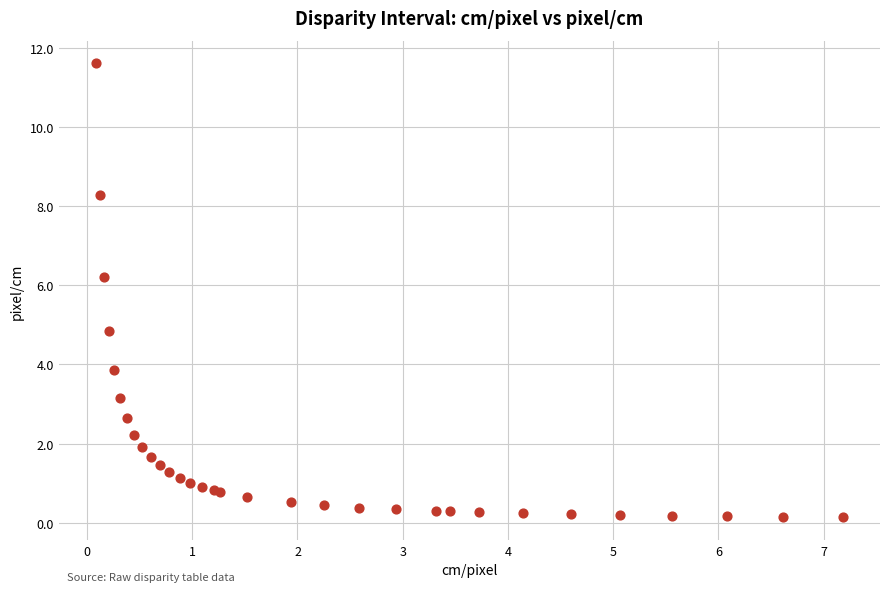

What Y value in the scatter plot is closest to 5?

4.8